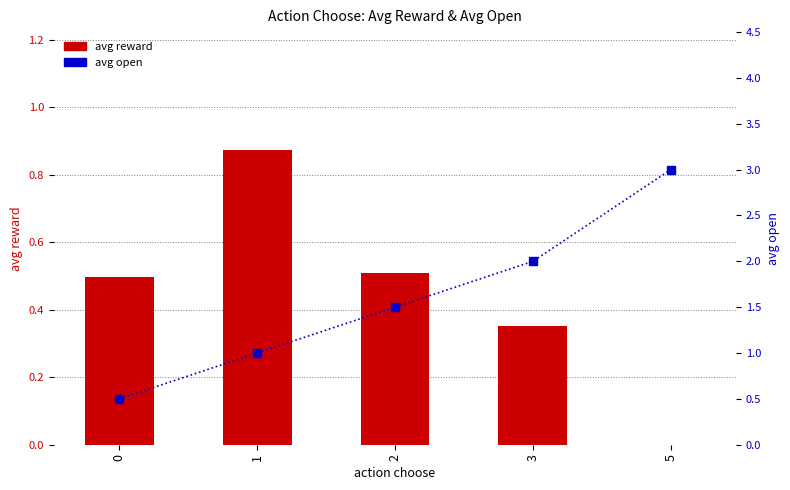

The avg open series shows 2.0 at 3. True or false?

True